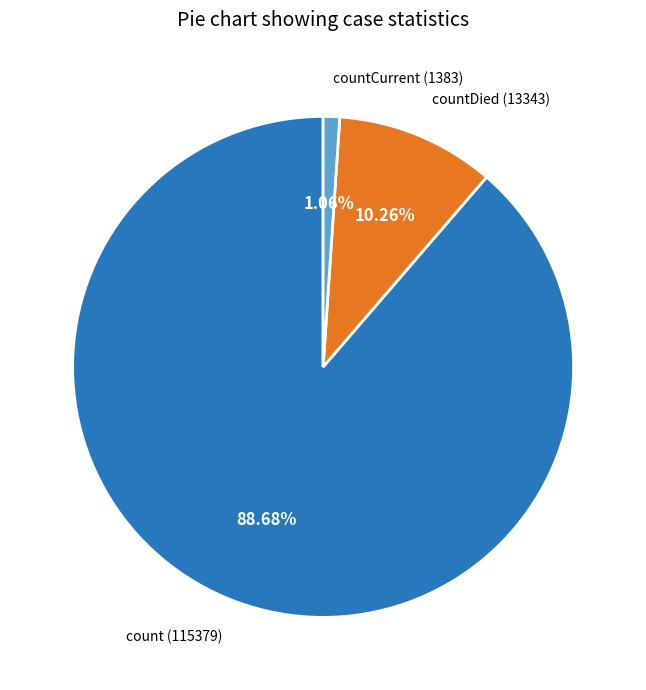

To the nearest percent, what percentage of the pie is countDied?

10%